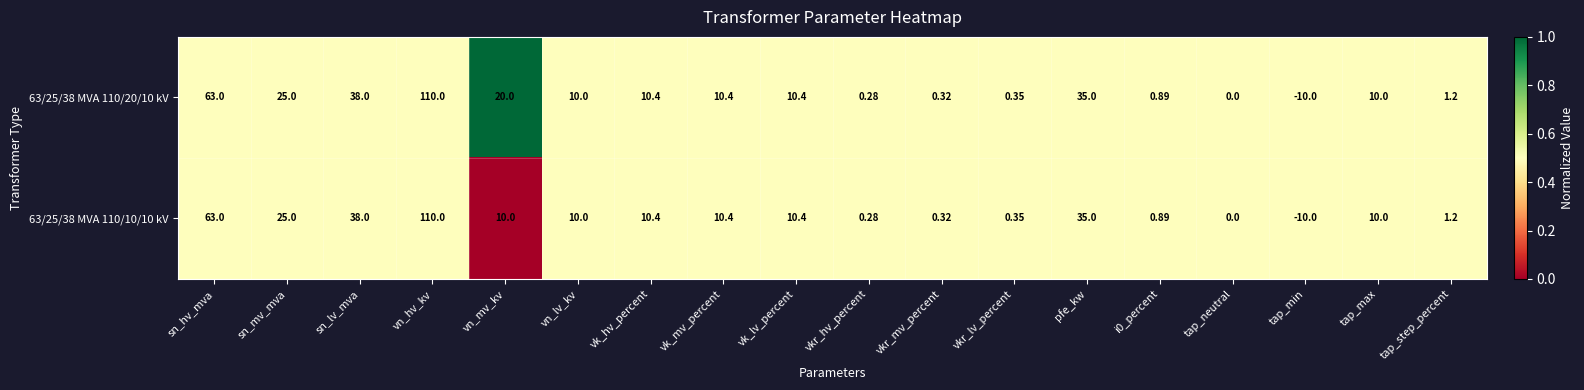

Where is 63/25/38 MVA 110/20/10 kV nearest to the value 50?

sn_lv_mva